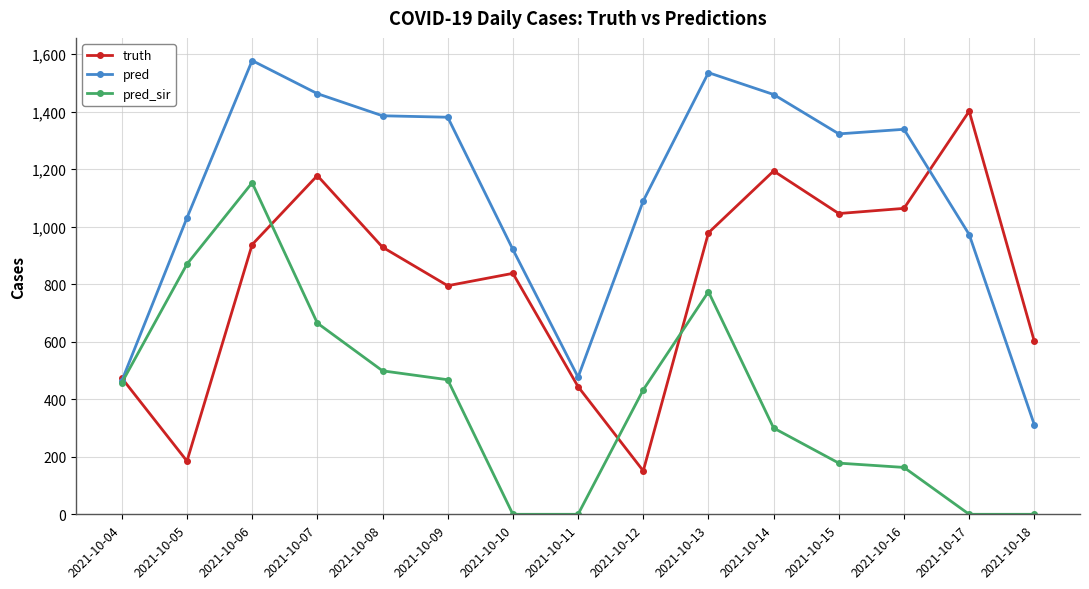

What is the sum of the pred_sir values at 2021-10-07 and 2021-10-09?

1133.0